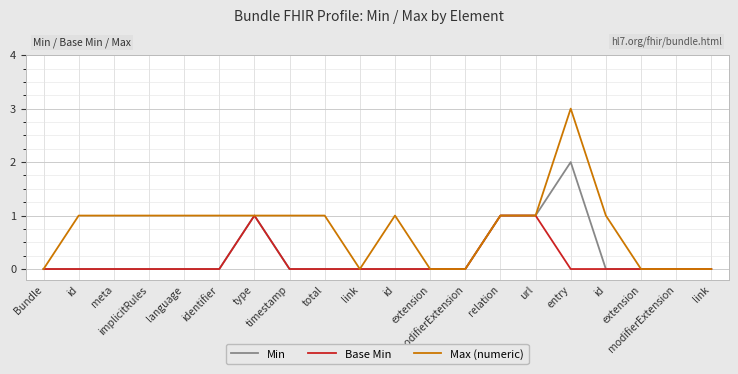

The value of Min at type is 1. True or false?

True